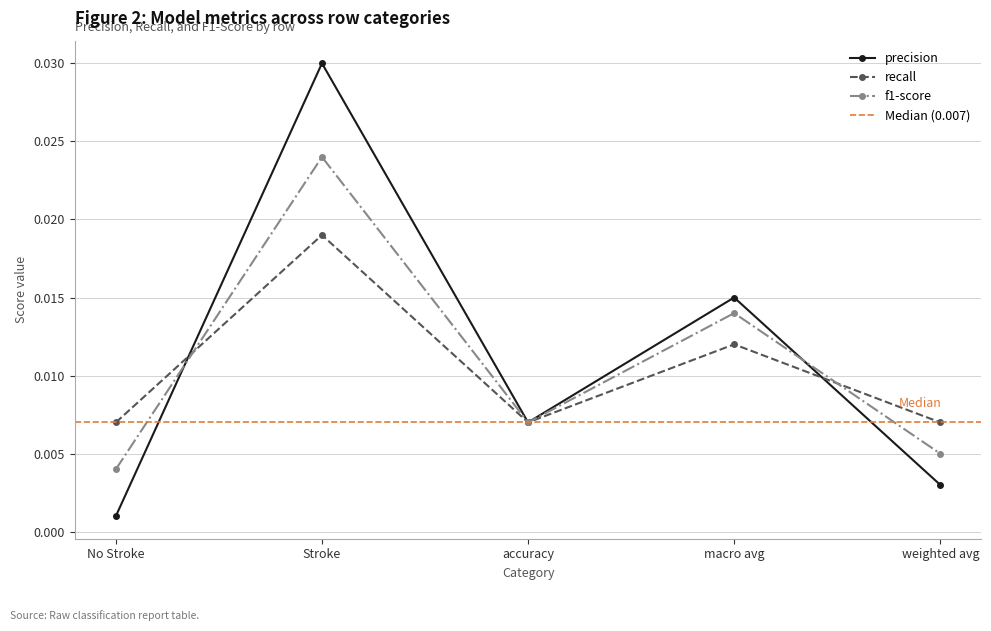

What are all the series names shown in the legend?

precision, recall, f1-score